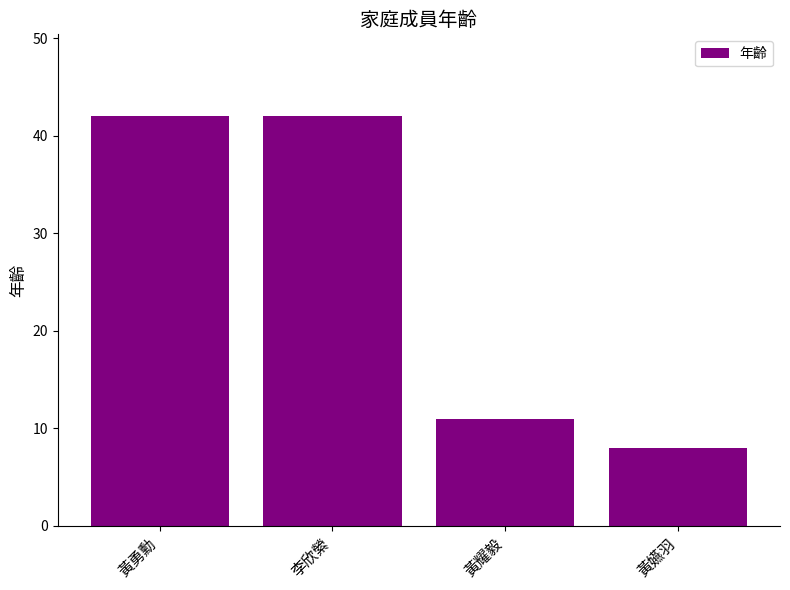

How many values are below 42?

2